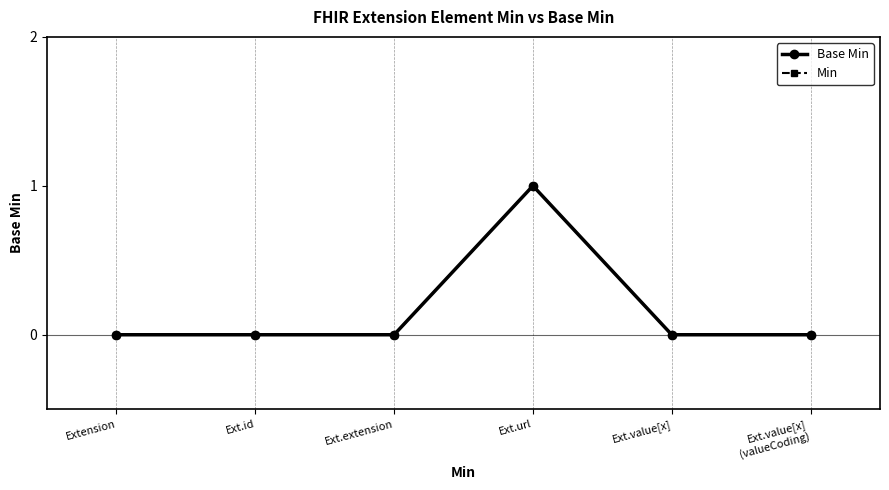

What are all the series names shown in the legend?

Base Min, Min